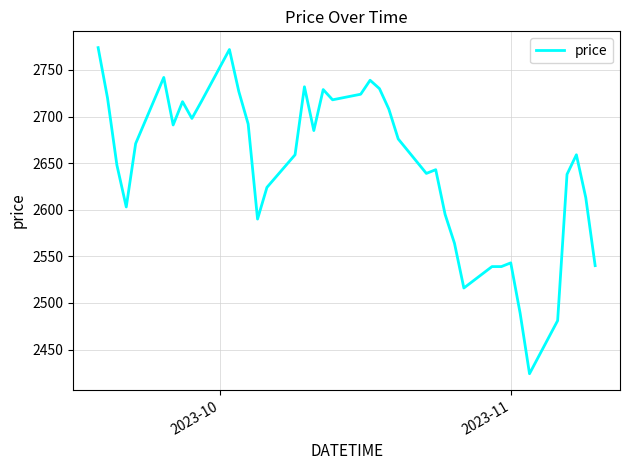

What is the smallest value displayed?

2424